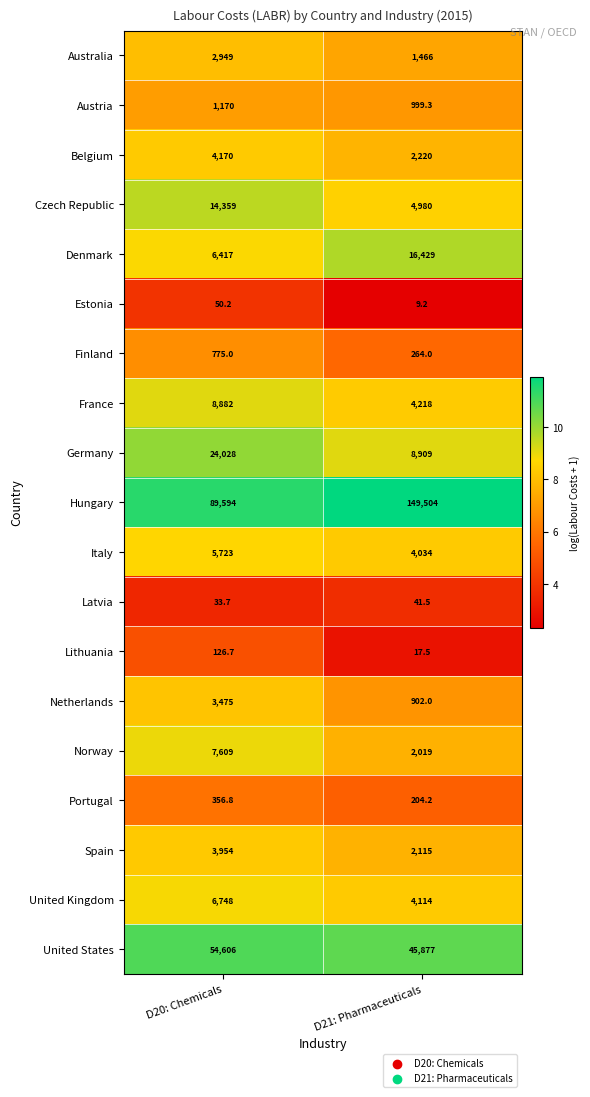

At which category is the sum across all series the highest?

D21: Pharmaceuticals